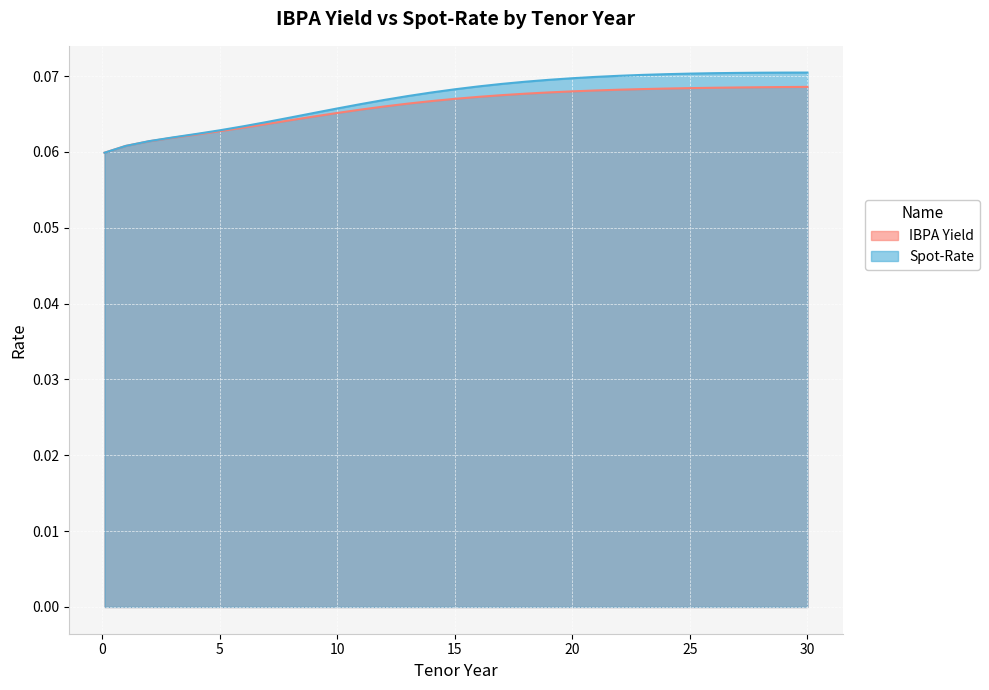

True or false: Spot-Rate and IBPA Yield cross at least once.

False